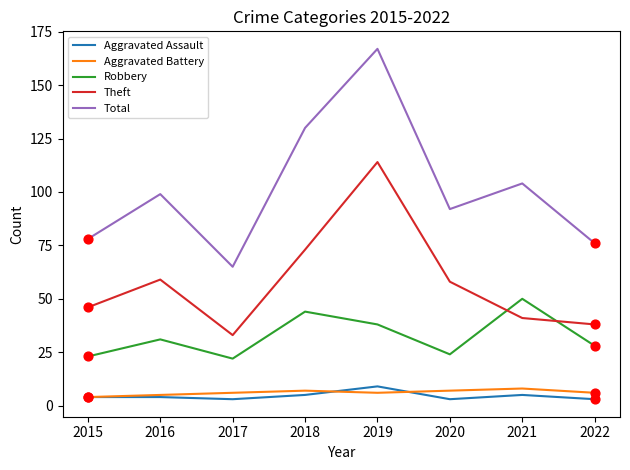

What is the difference between the highest and lowest values at 2019?

161